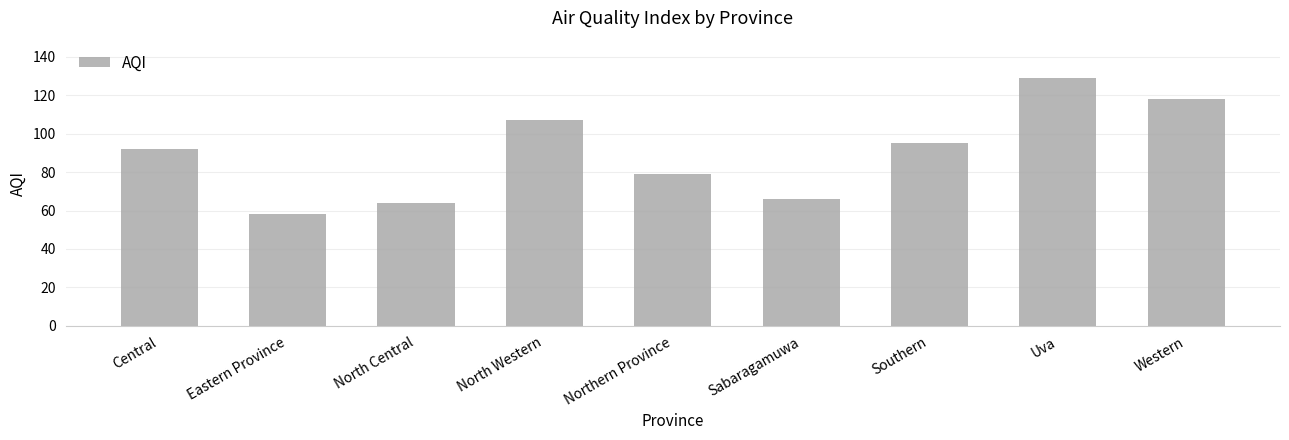

What is the approximate value at Eastern Province, to the nearest 5?

60